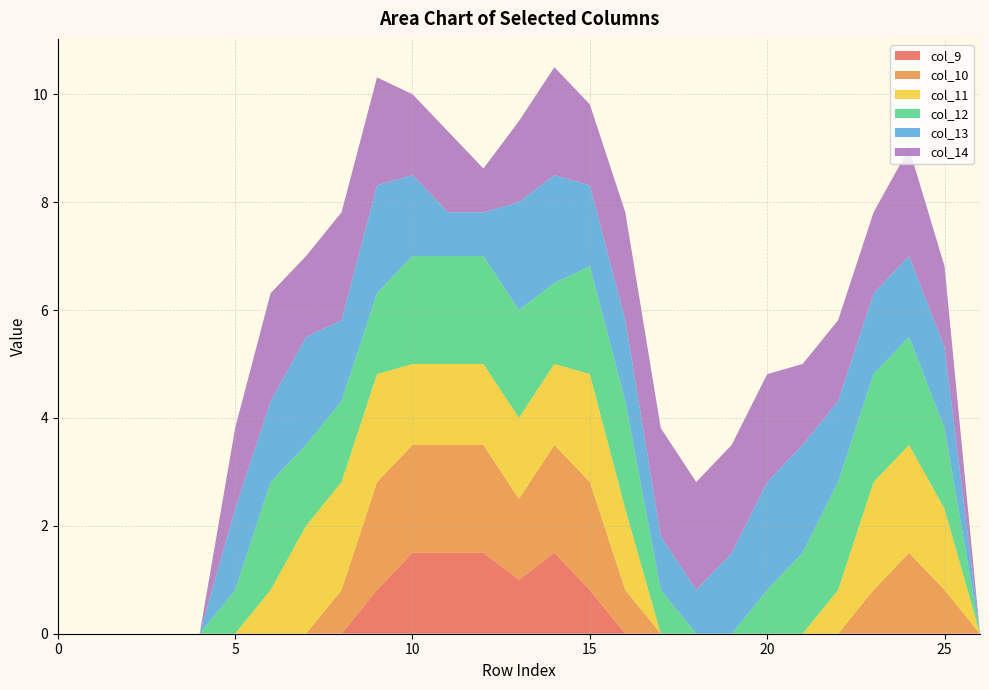

Reading left to right, list all the values displayed in this chart.

col_9: 0.0	0.0	0.0	0.0	0.0	0.0	0.0	0.0	0.0	0.8	1.5	1.5	1.5	1.0	1.5	0.8	0.0	0.0	0.0	0.0	0.0	0.0	0.0	0.0	0.0	0.0	0.0
col_10: 0.0	0.0	0.0	0.0	0.0	0.0	0.0	0.0	0.8	2.0	2.0	2.0	2.0	1.5	2.0	2.0	0.8	0.0	0.0	0.0	0.0	0.0	0.0	0.8	1.5	0.8	0.0
col_11: 0.0	0.0	0.0	0.0	0.0	0.0	0.8	2.0	2.0	2.0	1.5	1.5	1.5	1.5	1.5	2.0	1.5	0.0	0.0	0.0	0.0	0.0	0.8	2.0	2.0	1.5	0.0
col_12: 0.0	0.0	0.0	0.0	0.0	0.8	2.0	1.5	1.5	1.5	2.0	2.0	2.0	2.0	1.5	2.0	2.0	0.8	0.0	0.0	0.8	1.5	2.0	2.0	2.0	1.5	0.0
col_13: 0.0	0.0	0.0	0.0	0.0	1.5	1.5	2.0	1.5	2.0	1.5	0.8	0.8	2.0	2.0	1.5	1.5	1.0	0.8	1.5	2.0	2.0	1.5	1.5	1.5	1.5	0.0
col_14: 0.0	0.0	0.0	0.0	0.0	1.5	2.0	1.5	2.0	2.0	1.5	1.5	0.8	1.5	2.0	1.5	2.0	2.0	2.0	2.0	2.0	1.5	1.5	1.5	2.0	1.5	0.0